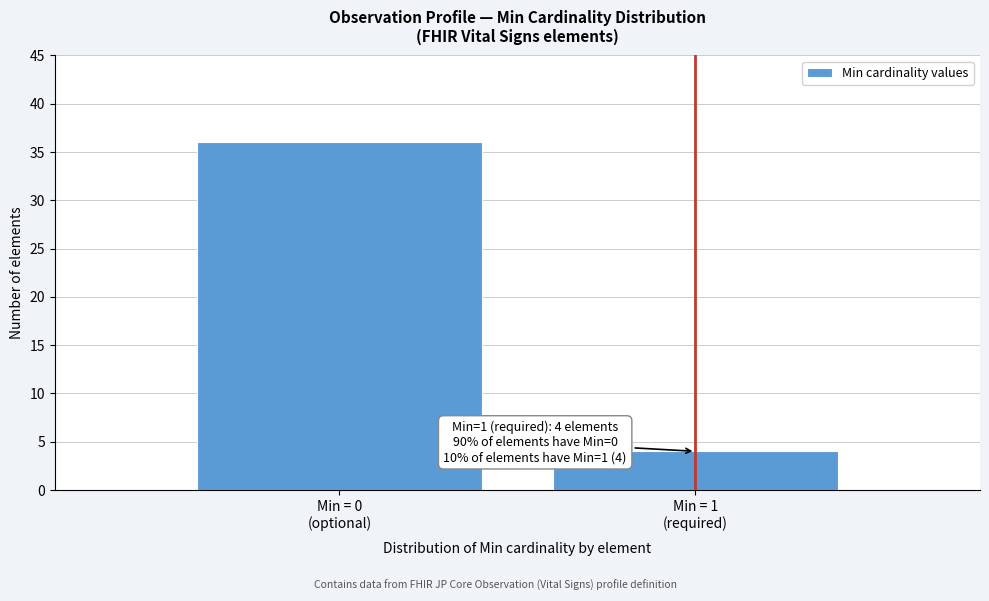

Reading left to right, list all the values displayed in this chart.

36	4